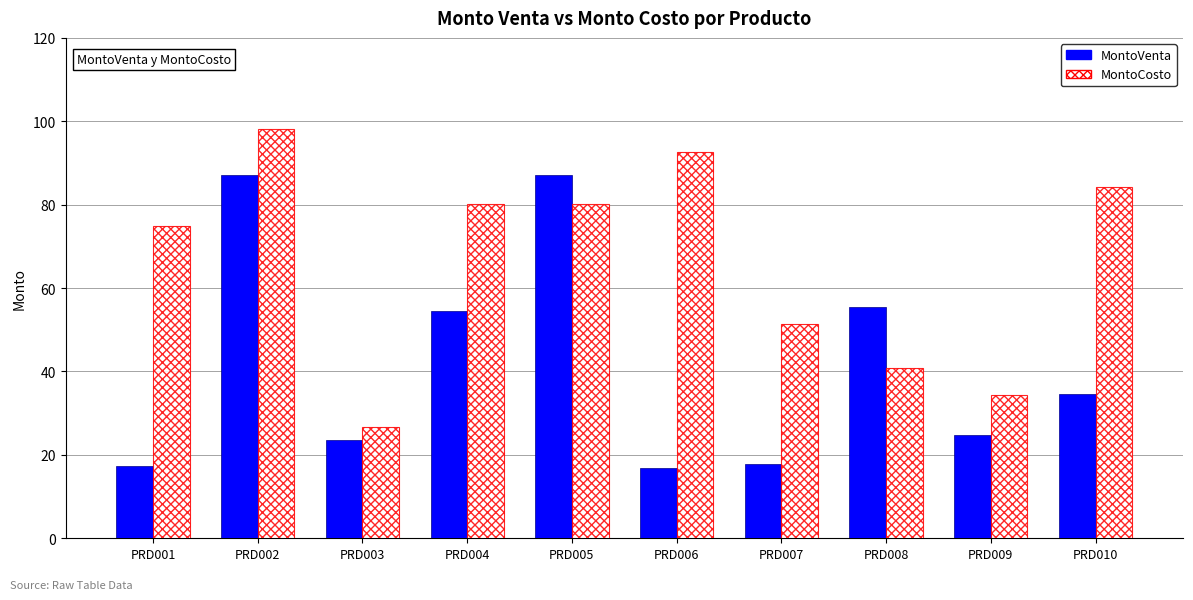

Is the value of MontoCosto at PRD002 greater than the value of MontoVenta at PRD008?

Yes